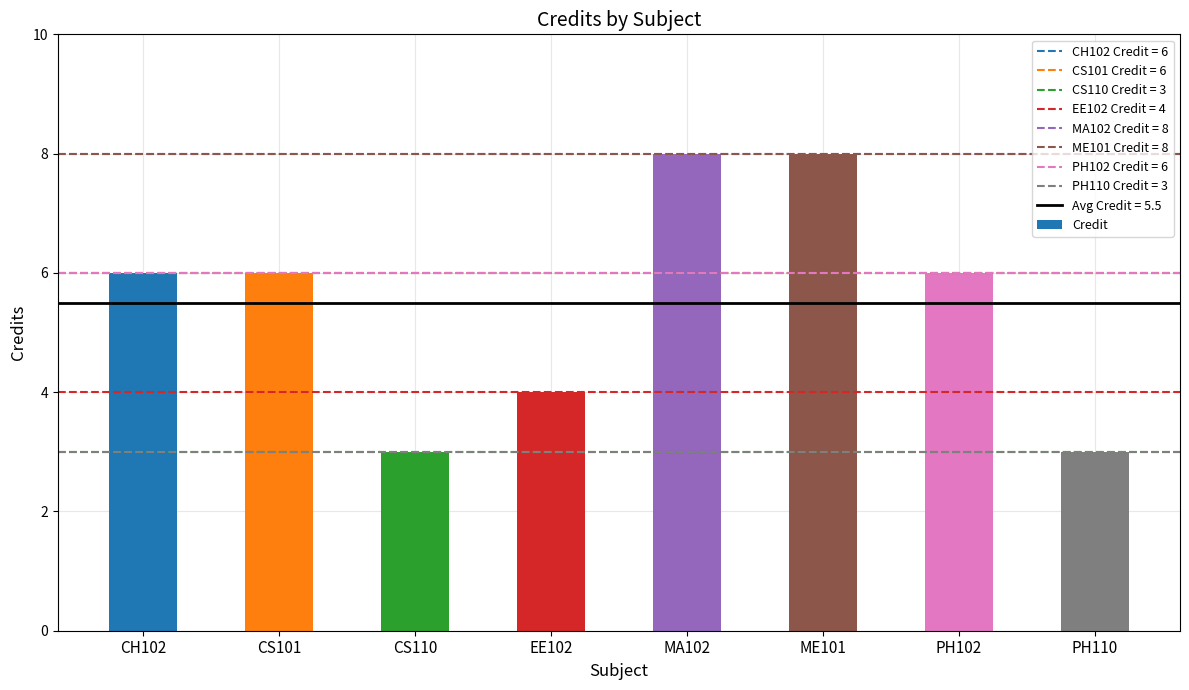

What is the smallest value displayed?

3